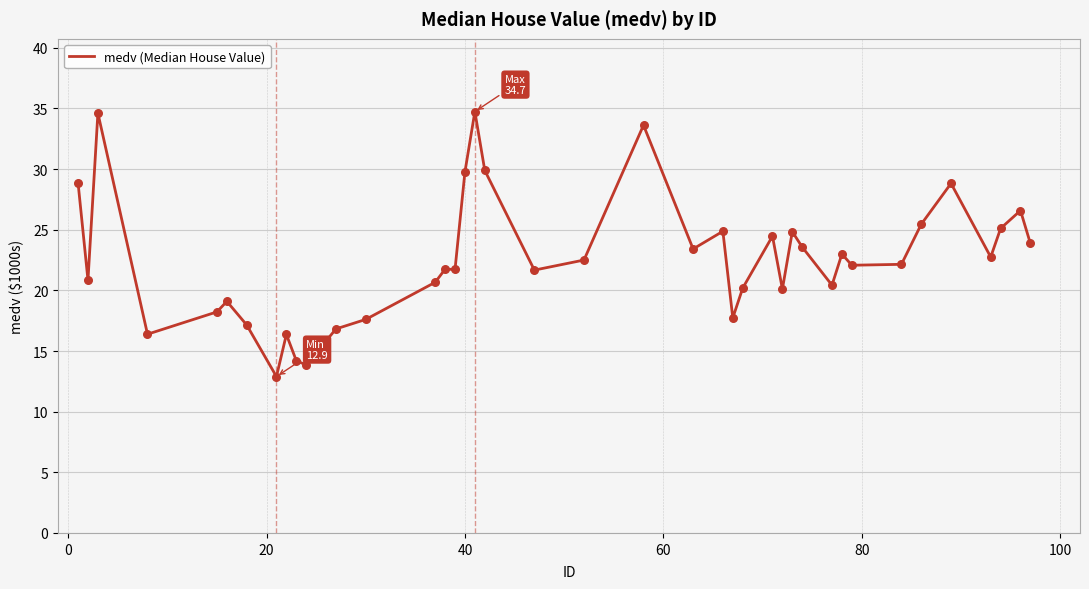

What is the maximum value shown in the chart?

34.7